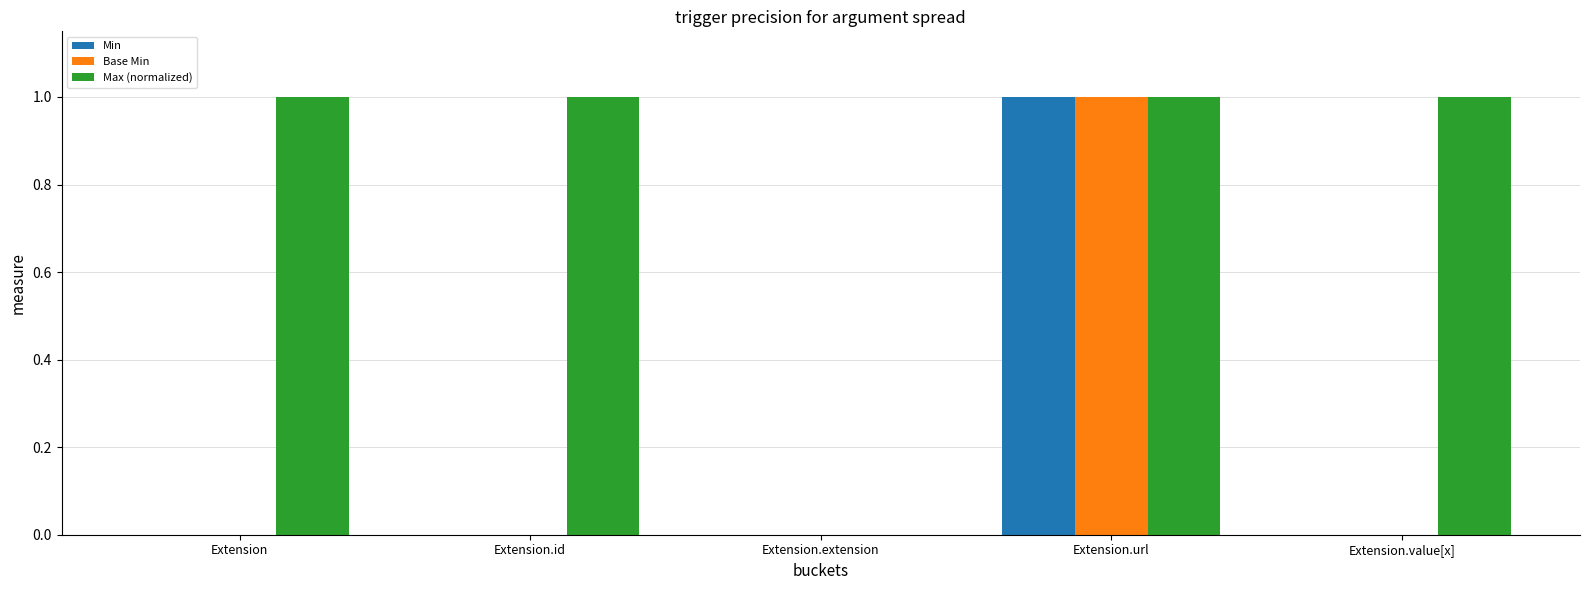

What is the sum of all Max (normalized) values?

4